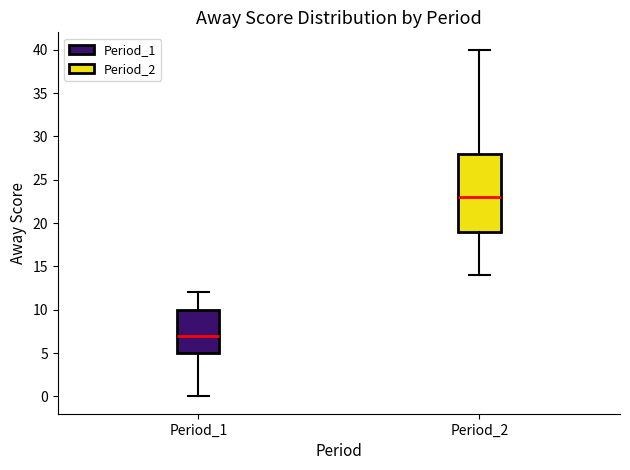

Where does the median line of the box for Period_2 sit on the y-axis? The values are not printed on the chart, so give them approximately, as read against the axis.

23